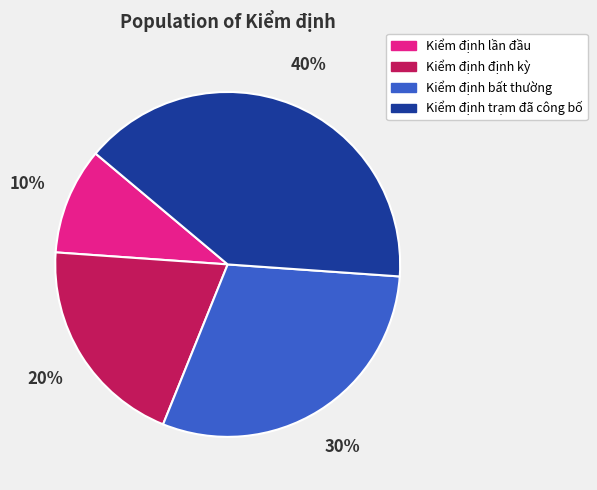

Rank the categories by value from highest to lowest.

Kiểm định trạm đã công bố, Kiểm định bất thường, Kiểm định định kỳ, Kiểm định lần đầu